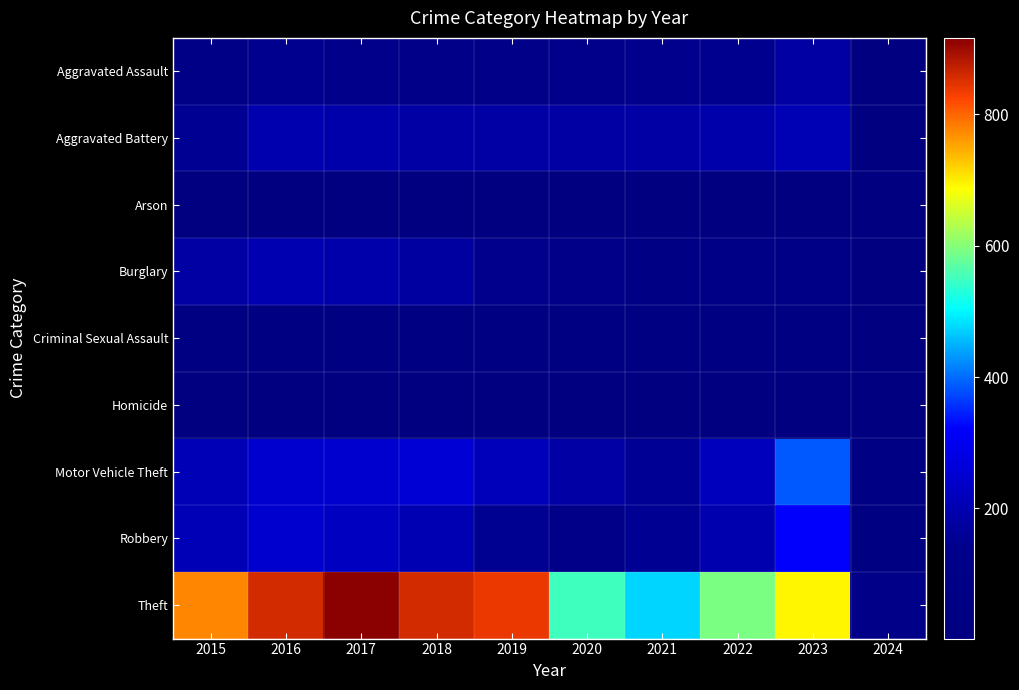

Count the number of data series in this chart.

9